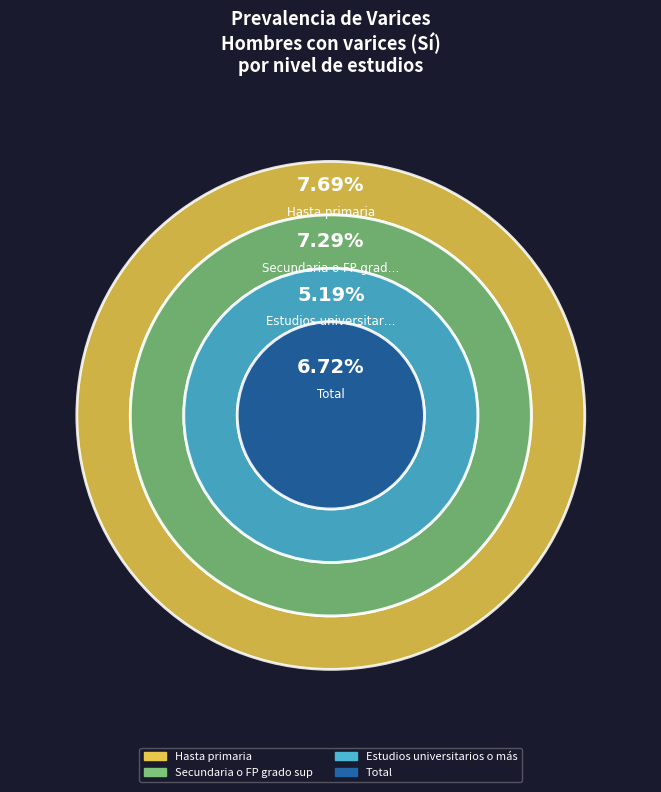

How many segments does this pie chart have?

4